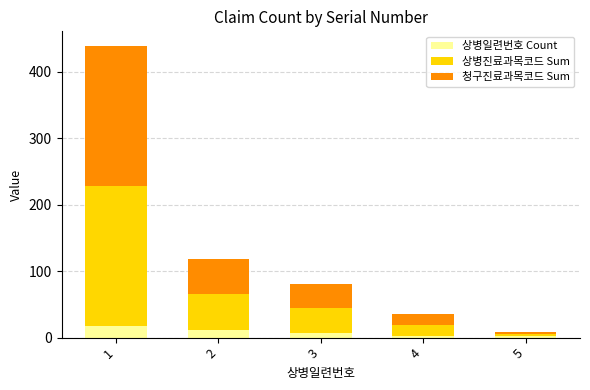

What is the average value of the 상병일련번호 Count series?

8